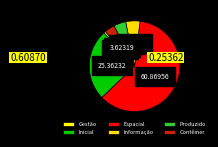

What is the smallest slice in the pie chart?

Gestão